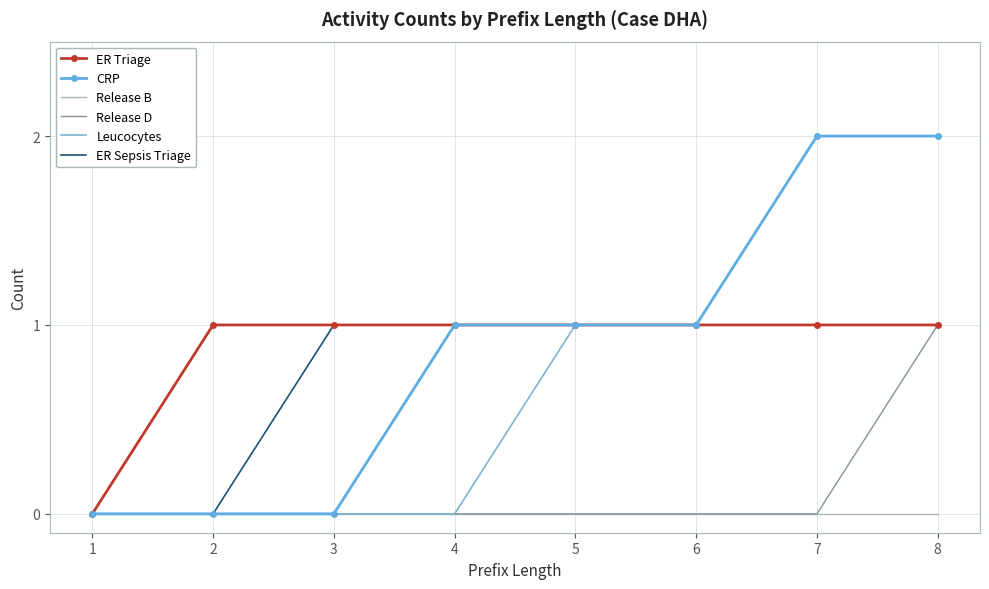

Is the value of Release D at 3 greater than the value of ER Sepsis Triage at 4?

No